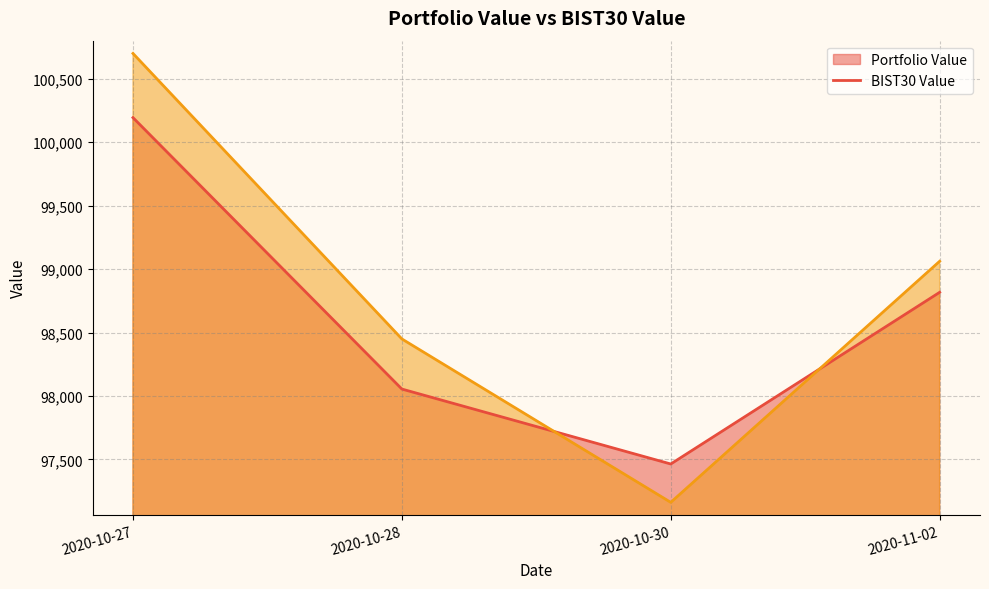

Between 2020-10-27 and 2020-11-02, which series saw the biggest shift?

BIST30 Value